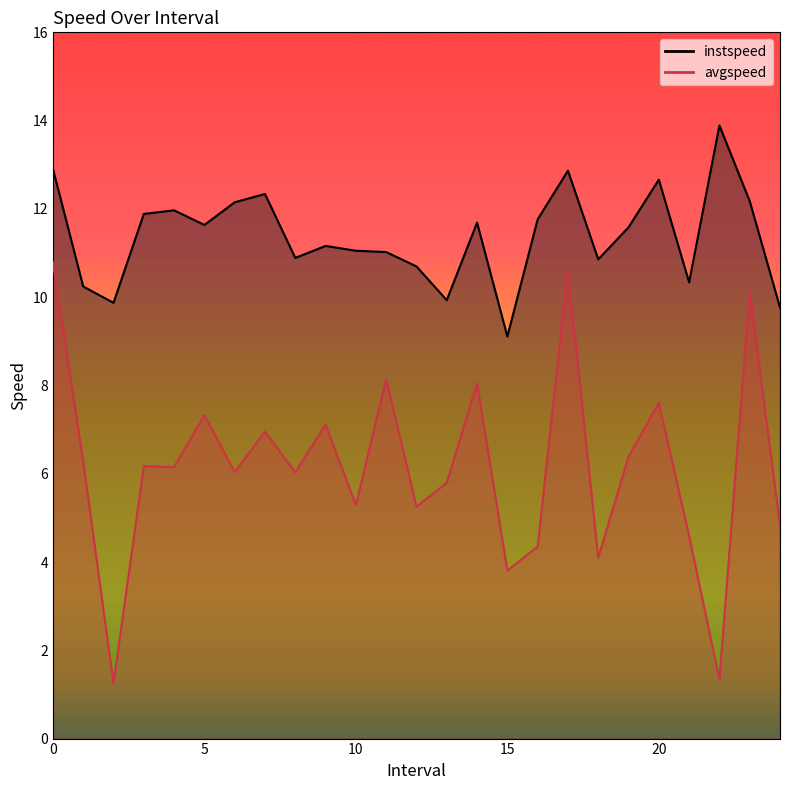

What is the label of the 23rd point from the right?

2.0